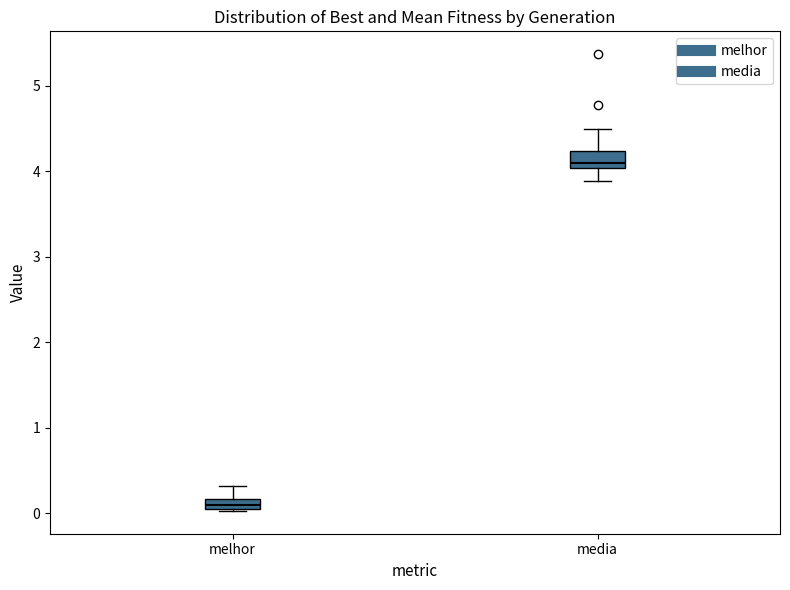

Where is the lower edge of the box for melhor on the y-axis? The values are not printed on the chart, so give them approximately, as read against the axis.

0.1